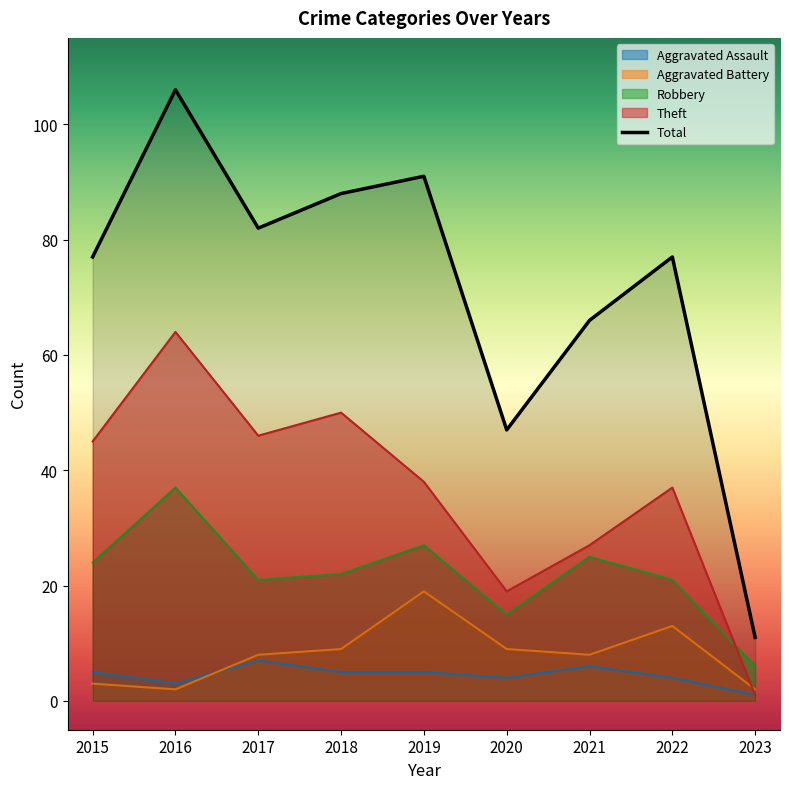

What is the value of the 4th point from the left?

88